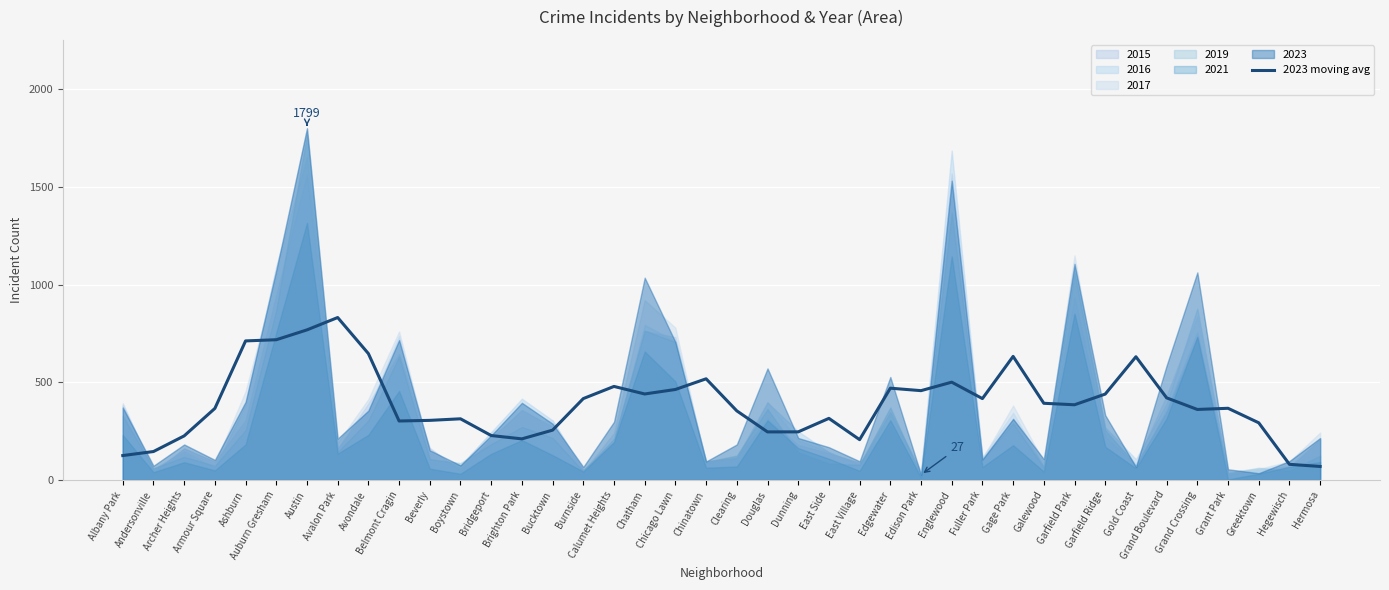

At which label does 2023 moving avg reach its peak?

Avalon Park